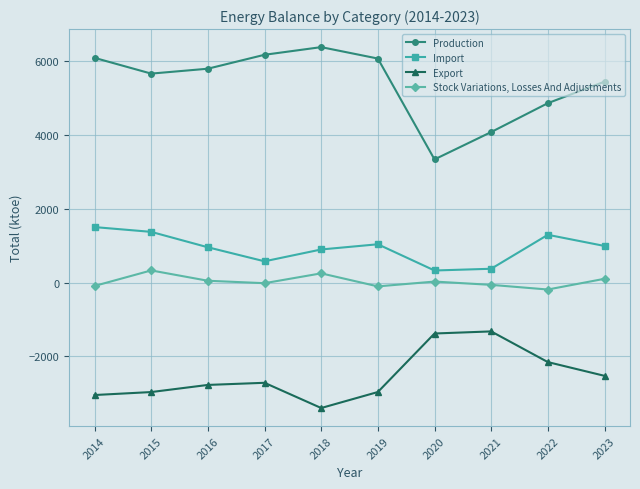

What is the value of the Production point at the 8th from the left?

4079.7